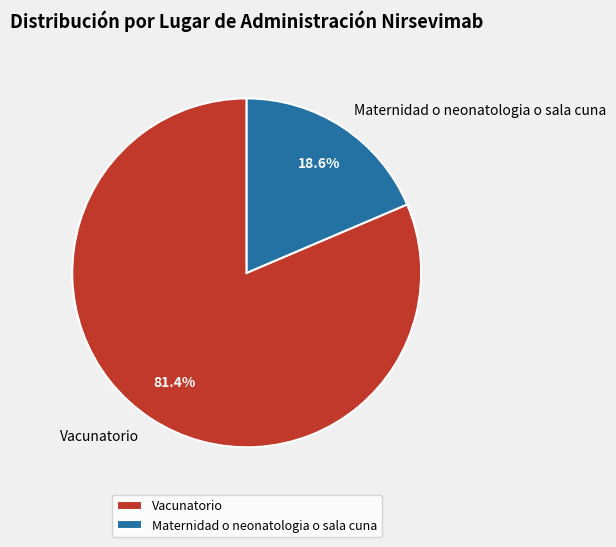

Rank the categories by value from lowest to highest.

Maternidad o neonatologia o sala cuna, Vacunatorio